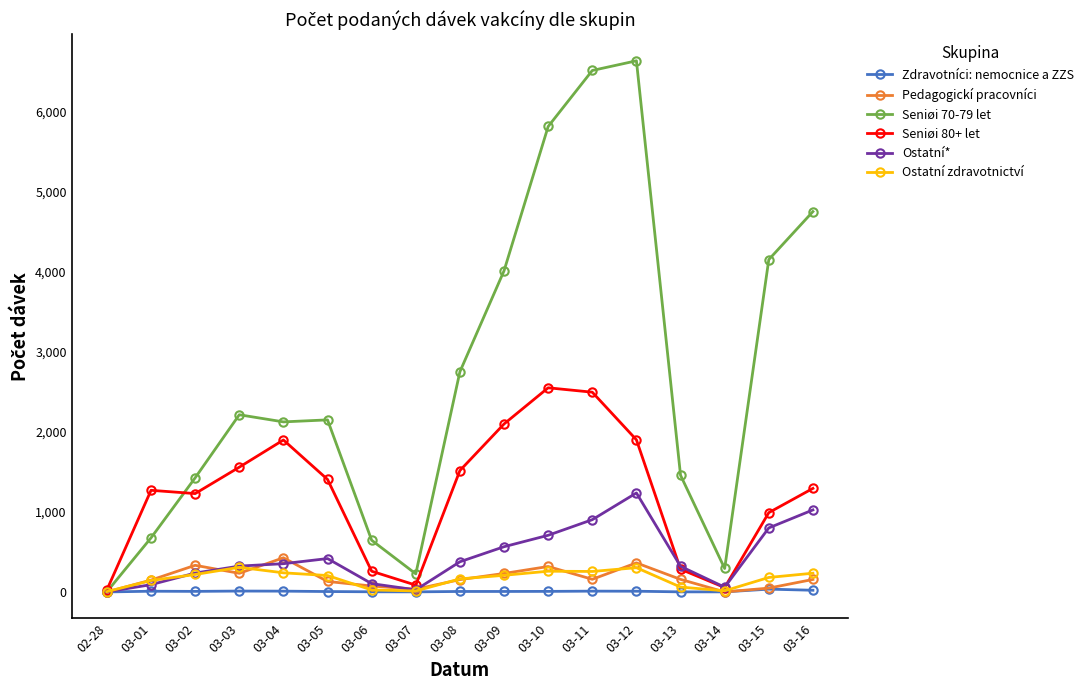

Does the chart display data point markers on the line(s)?

Yes